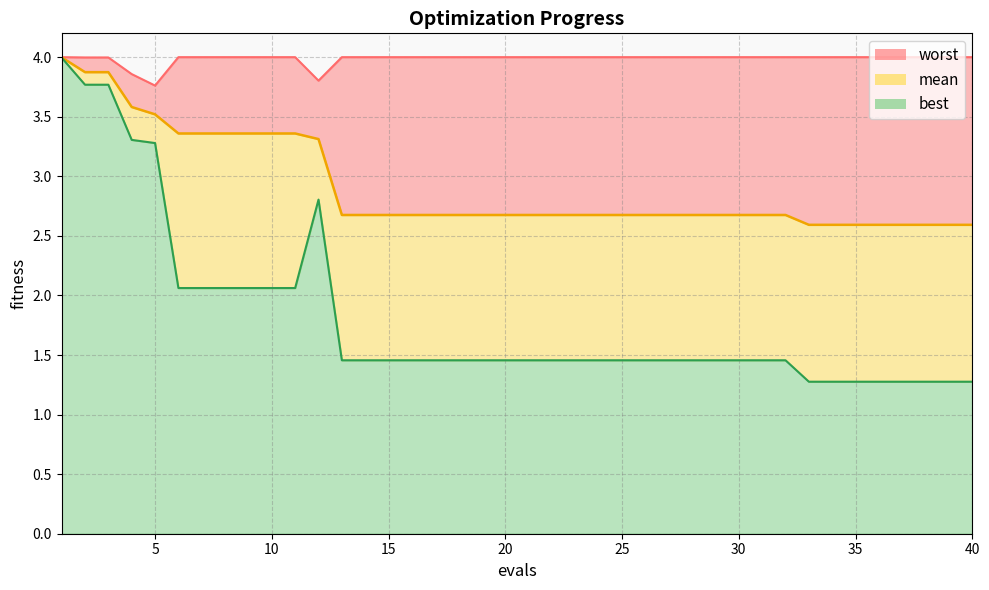

The value of mean at 2 is 5.5. True or false?

False